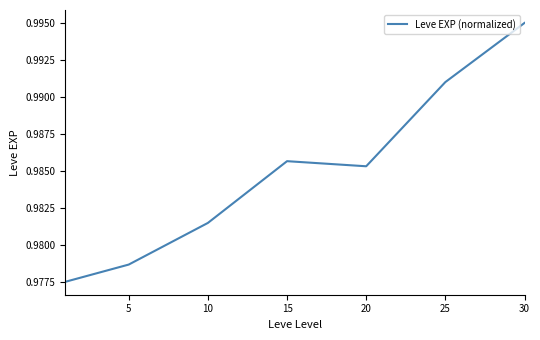

True or false: the data has more than 1 interior local peaks.

False